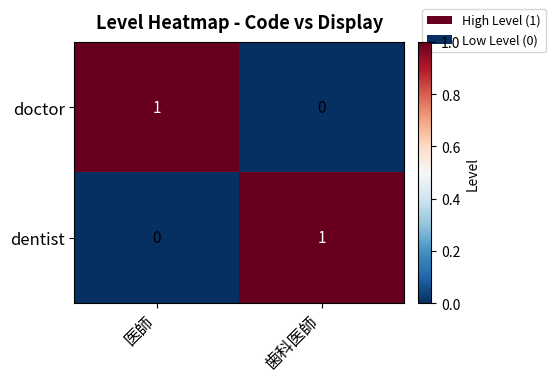

Reading left to right, list all the values displayed in this chart.

doctor: 1	0
dentist: 0	1